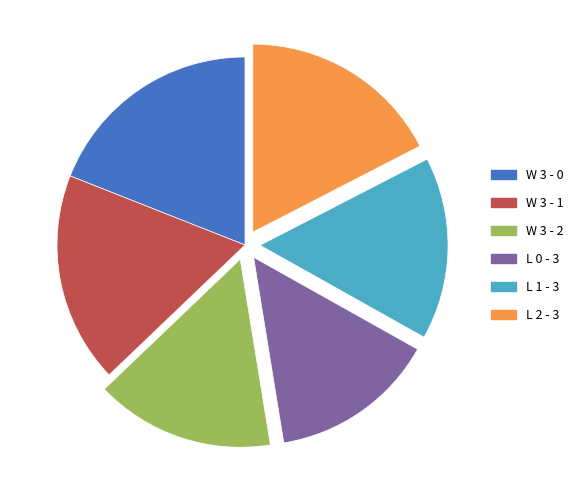

How many slices are in this pie chart?

6